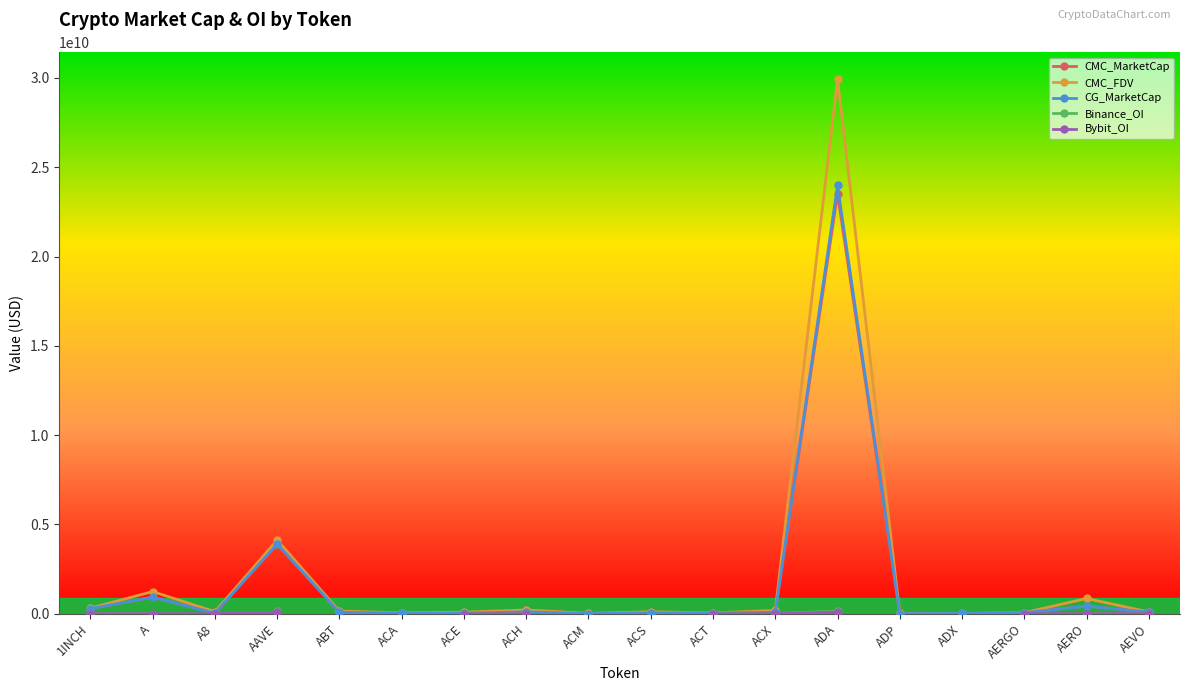

At how many categories does at least one series exceed 29114995457?

1